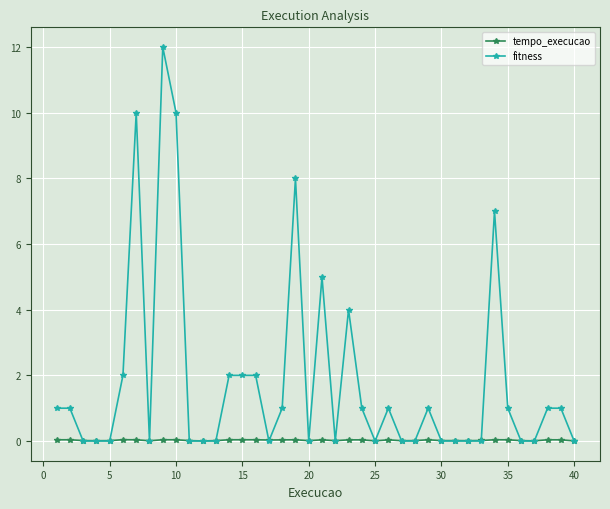

Rank the series by their average value, from highest to lowest.

fitness, tempo_execucao